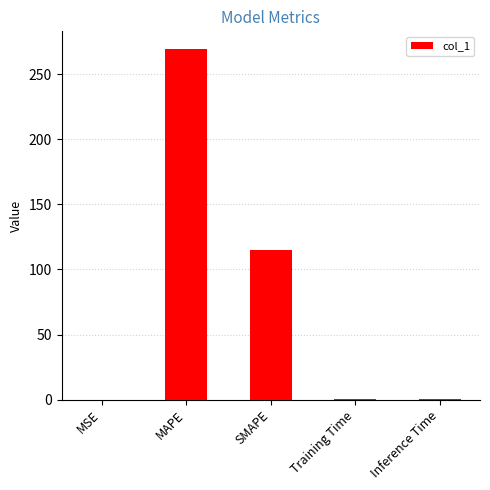

At which category does the chart reach its peak across all series?

MAPE